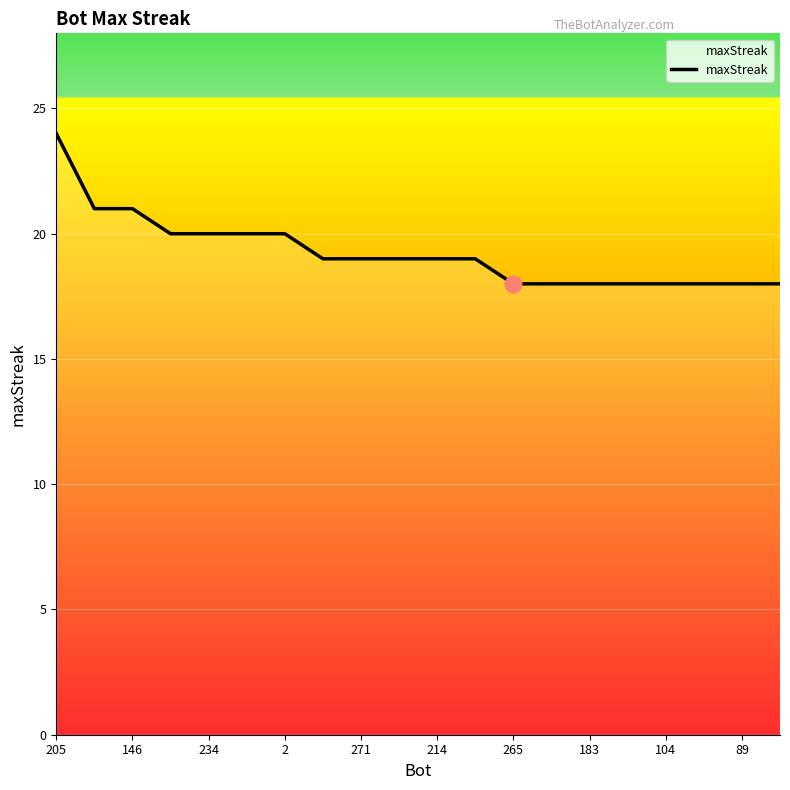

Does the chart have visible grid lines?

Yes